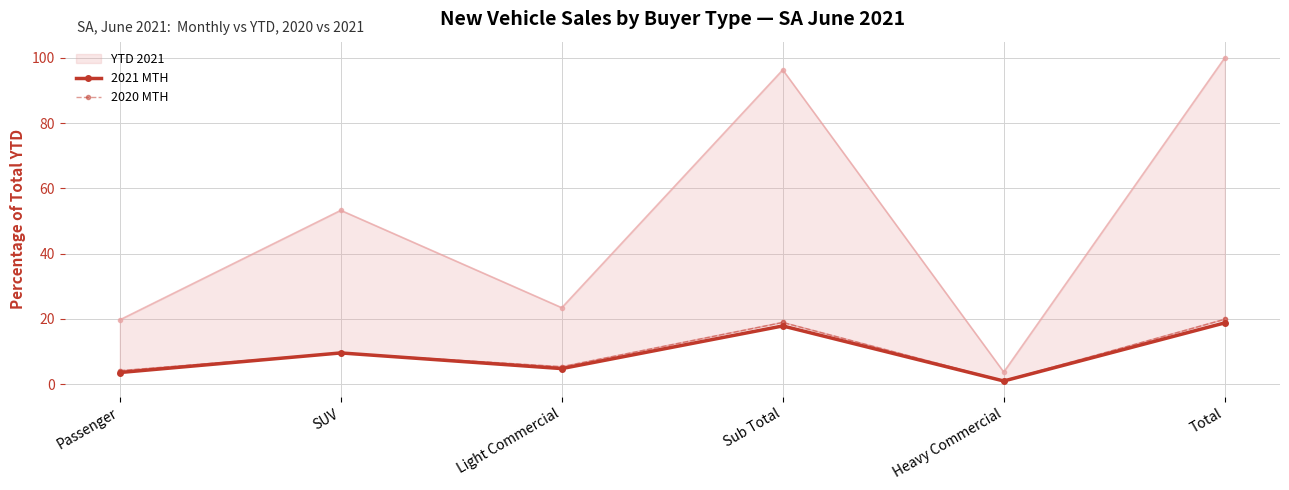

True or false: 2021 MTH has more than 0 points higher than both neighbors.

True